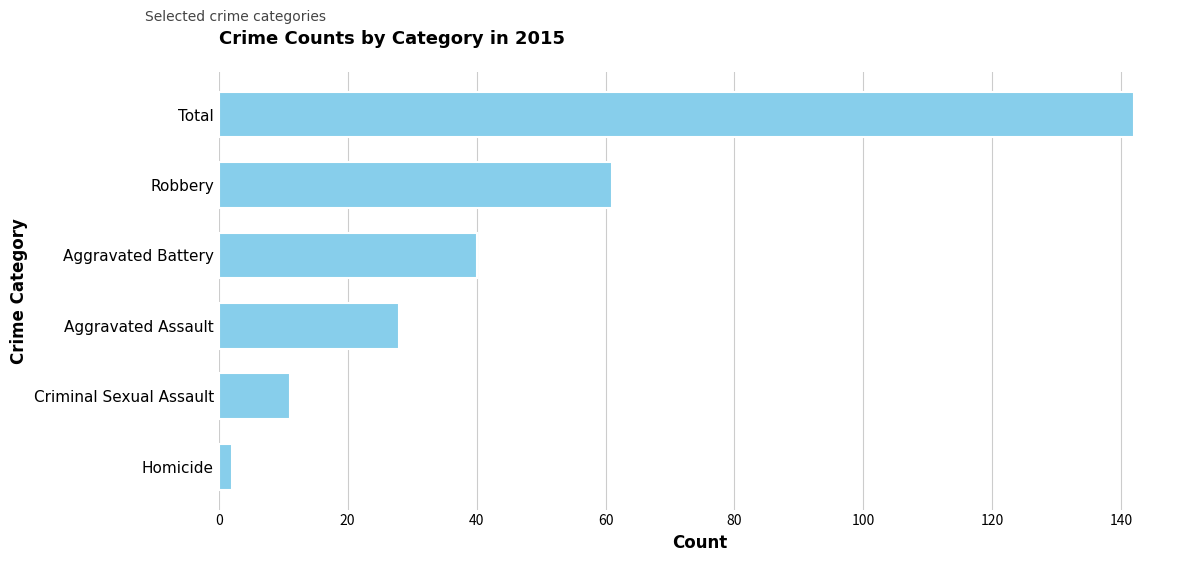

Between Aggravated Assault and Homicide, which is larger?

Aggravated Assault